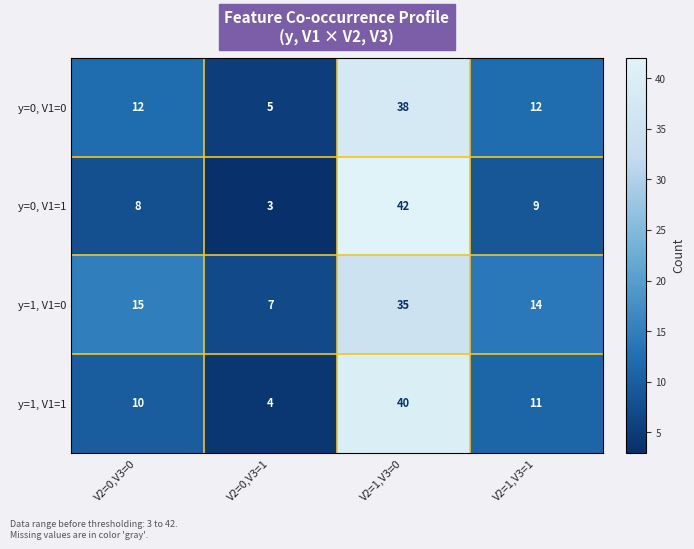

How many categories are shown in the chart?

4